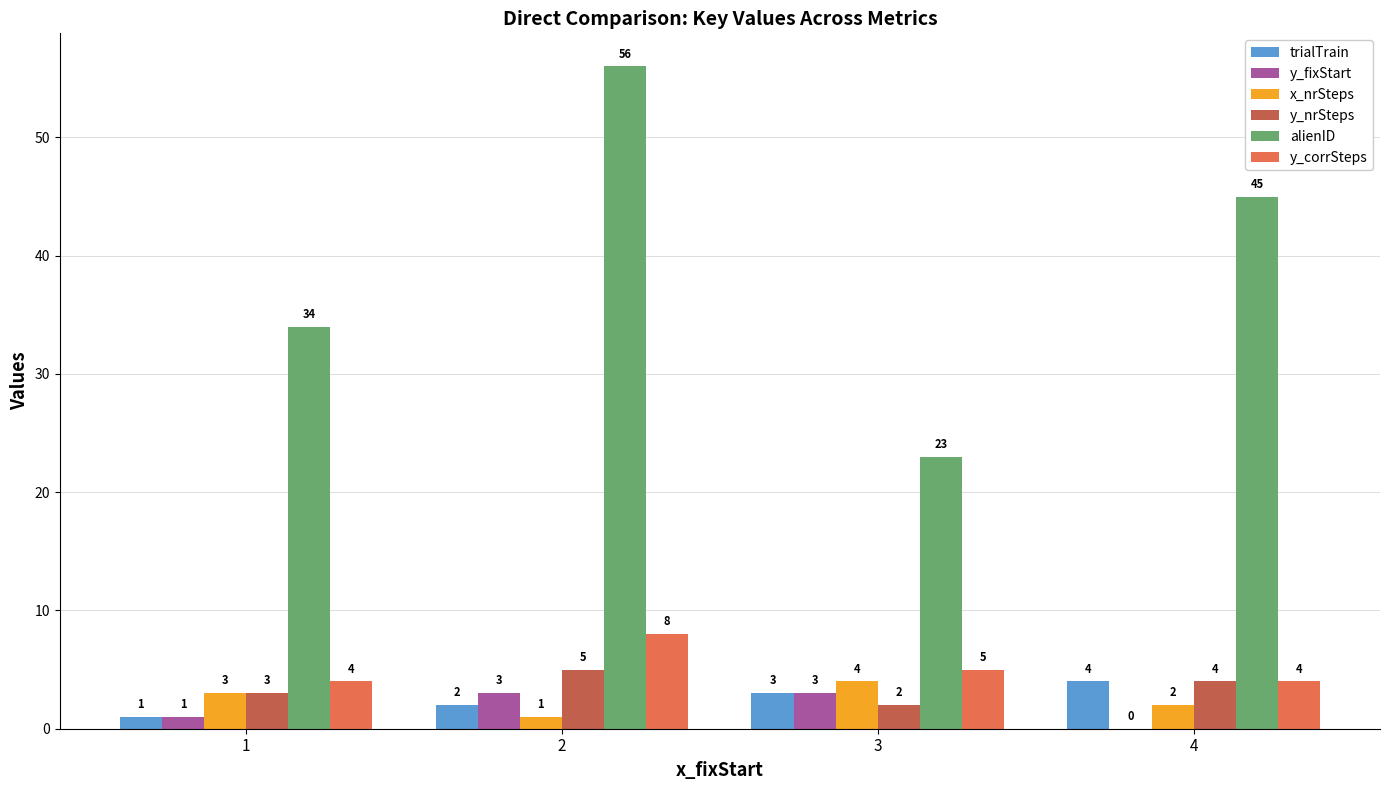

The value of trialTrain at 3 is 3. True or false?

True